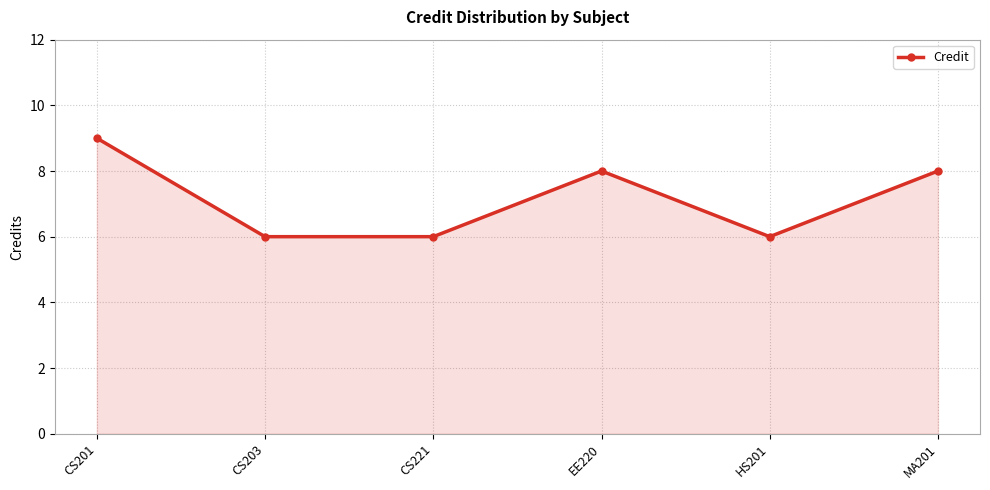

What is the ratio of the value at HS201 to the value at CS203?

1.0